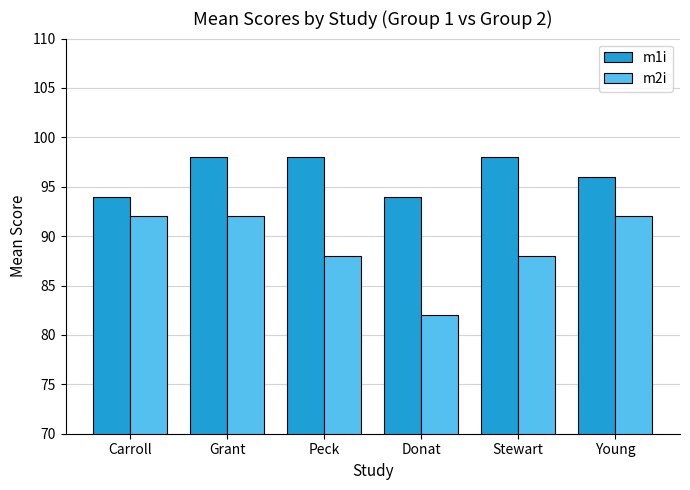

What position from the left is Carroll?

1